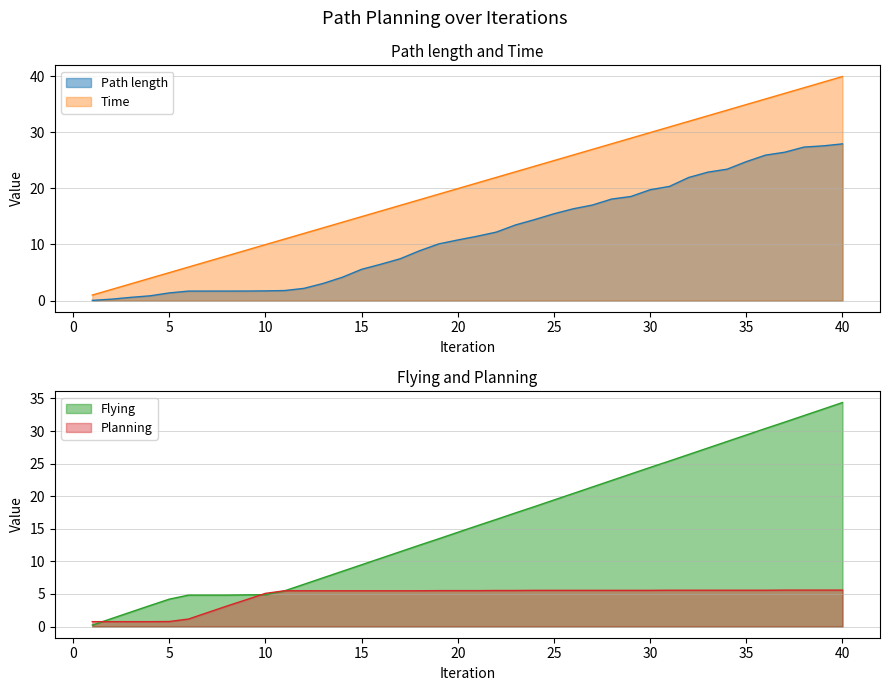

What is the sum of all Time values?

819.0